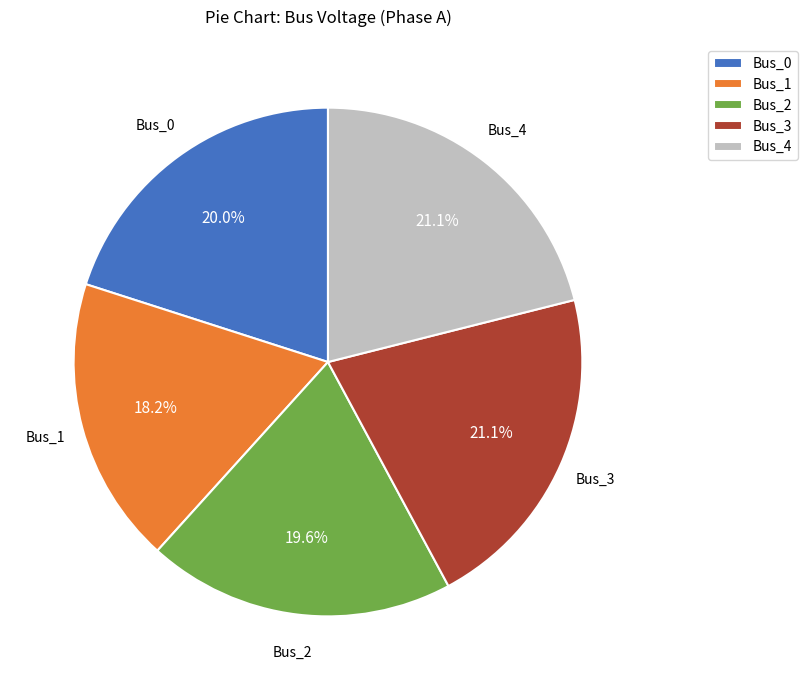

Is there a majority slice in this chart?

No